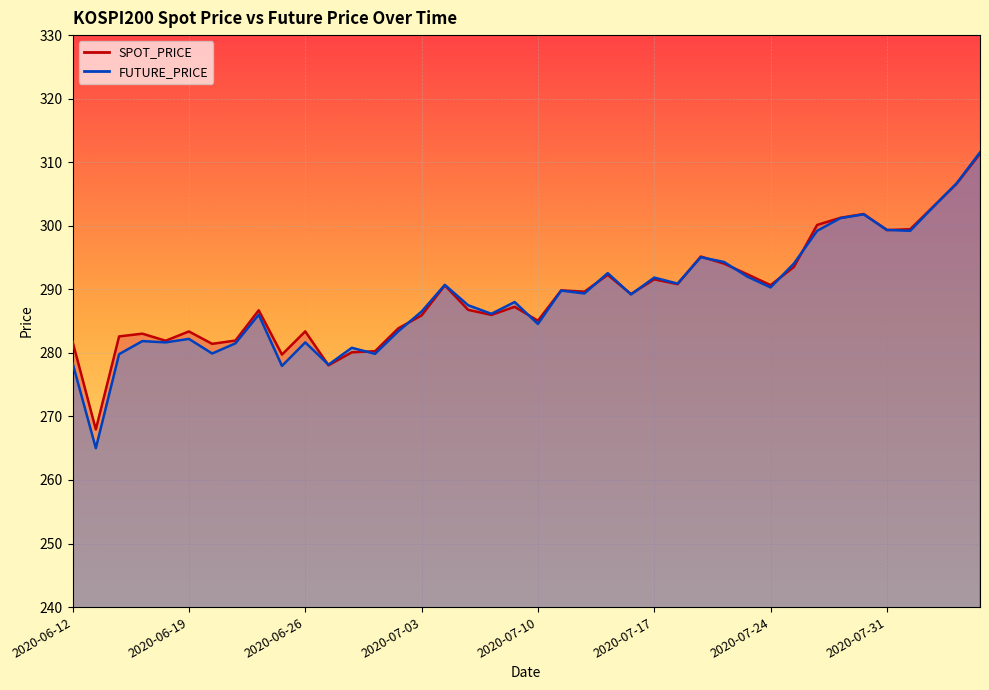

Is it true that SPOT_PRICE equals 76.1 at 2020-06-22?

False